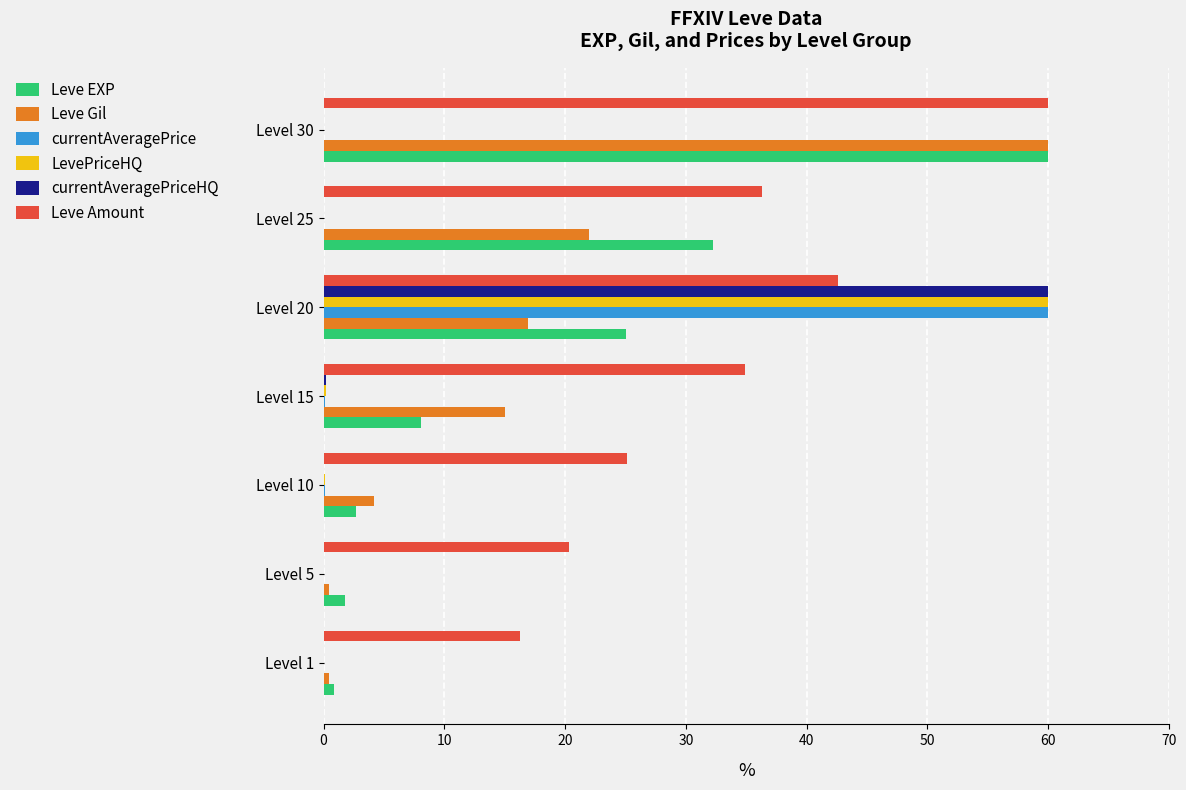

Is it true that Leve EXP equals 35.6 at Level 20?

False